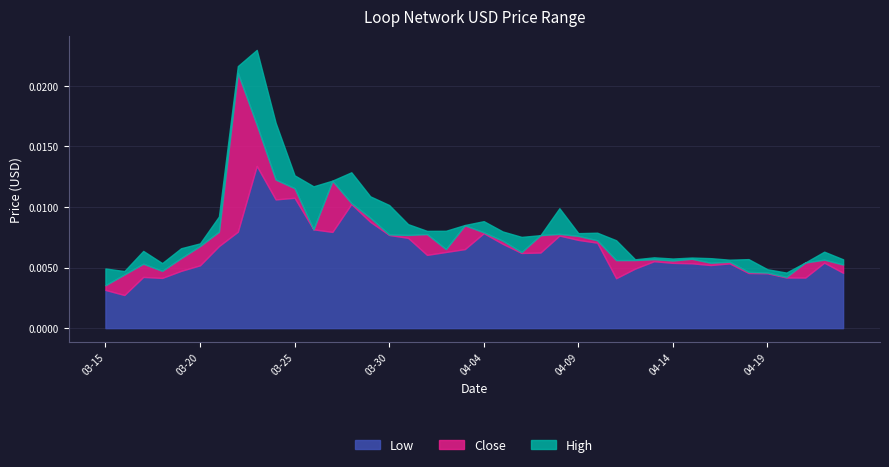

True or false: High and Close cross at least once.

False